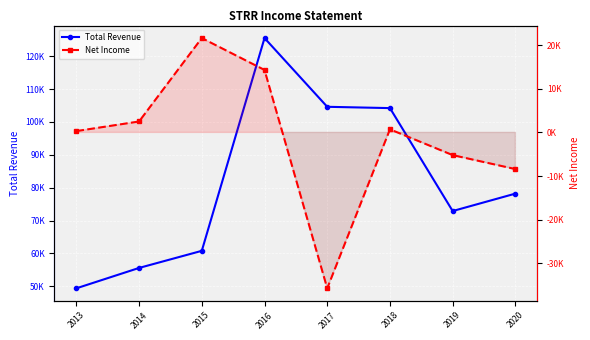

What is the sum of all Net Income values?

-9900